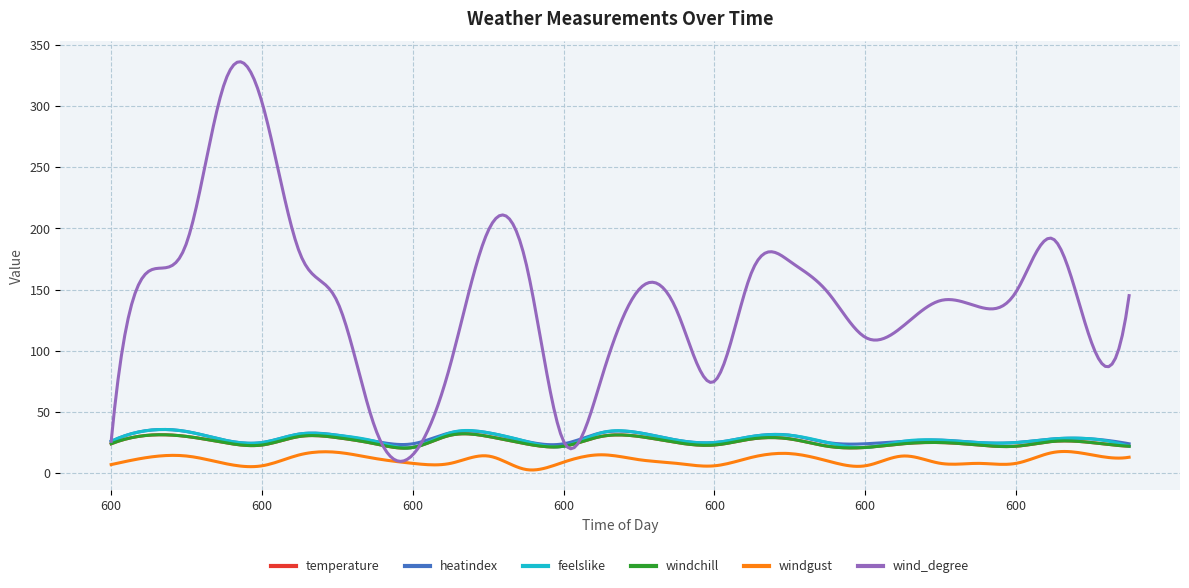

Does the chart have visible grid lines?

Yes